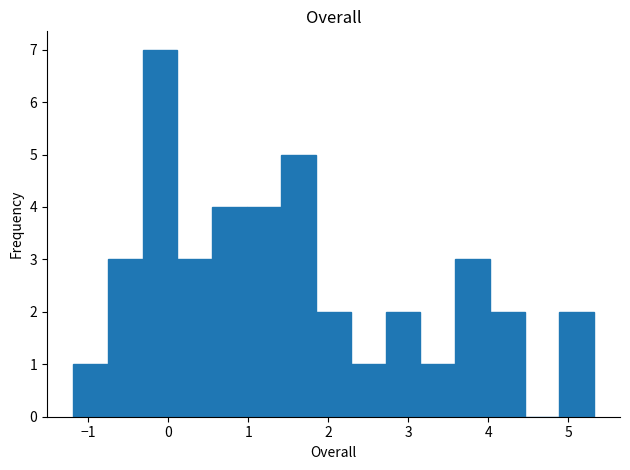

Reading left to right, list every bar in this chart as the range it spans on the x-axis followed by its height. Neither the bar edges nor the heights are printed on the chart, so give them approximately, as read against the axes.

-1.2 to -0.8: 1
-0.8 to -0.3: 3
-0.3 to 0.1: 7
0.1 to 0.5: 3
0.5 to 1.0: 4
1.0 to 1.4: 4
1.4 to 1.8: 5
1.8 to 2.3: 2
2.3 to 2.7: 1
2.7 to 3.2: 2
3.2 to 3.6: 1
3.6 to 4.0: 3
4.0 to 4.5: 2
4.5 to 4.9: 0
4.9 to 5.3: 2